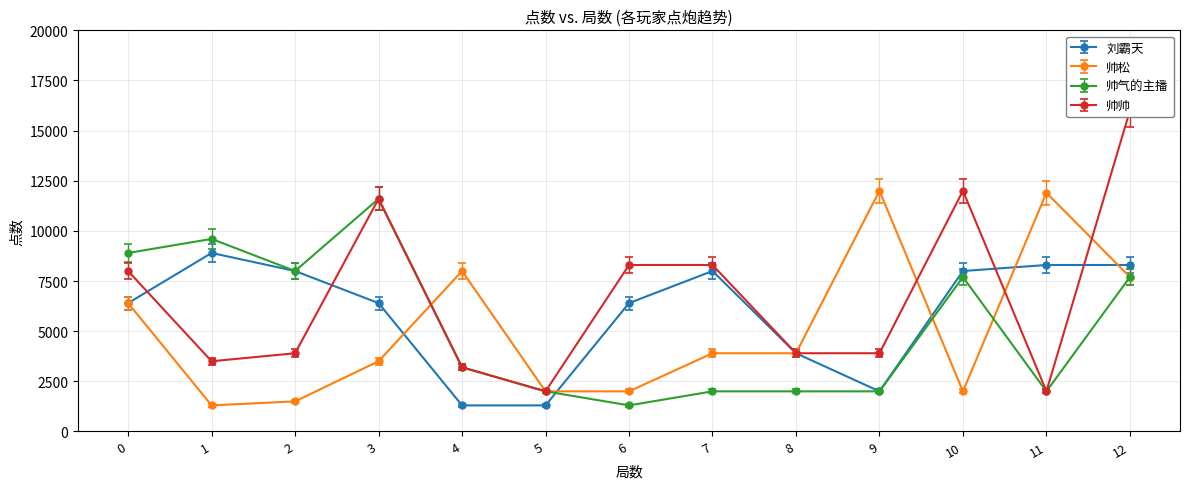

How many lines are shown in the chart?

4